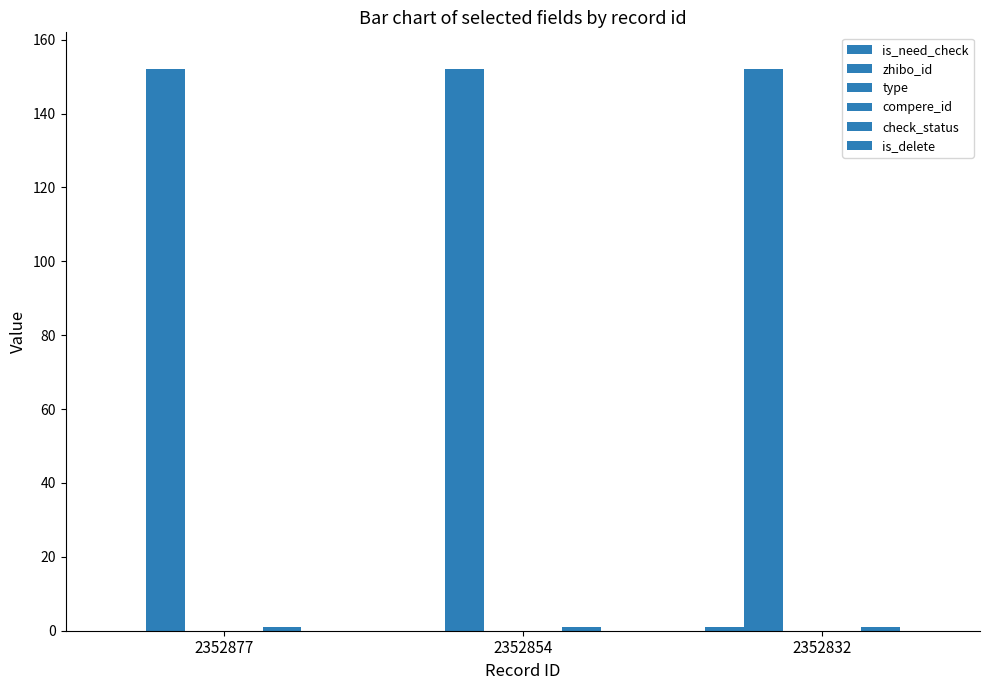

Reading left to right, what are all the values shown in this chart?

is_need_check: 0	0	1
zhibo_id: 152	152	152
type: 0	0	0
compere_id: 0	0	0
check_status: 1	1	1
is_delete: 0	0	0